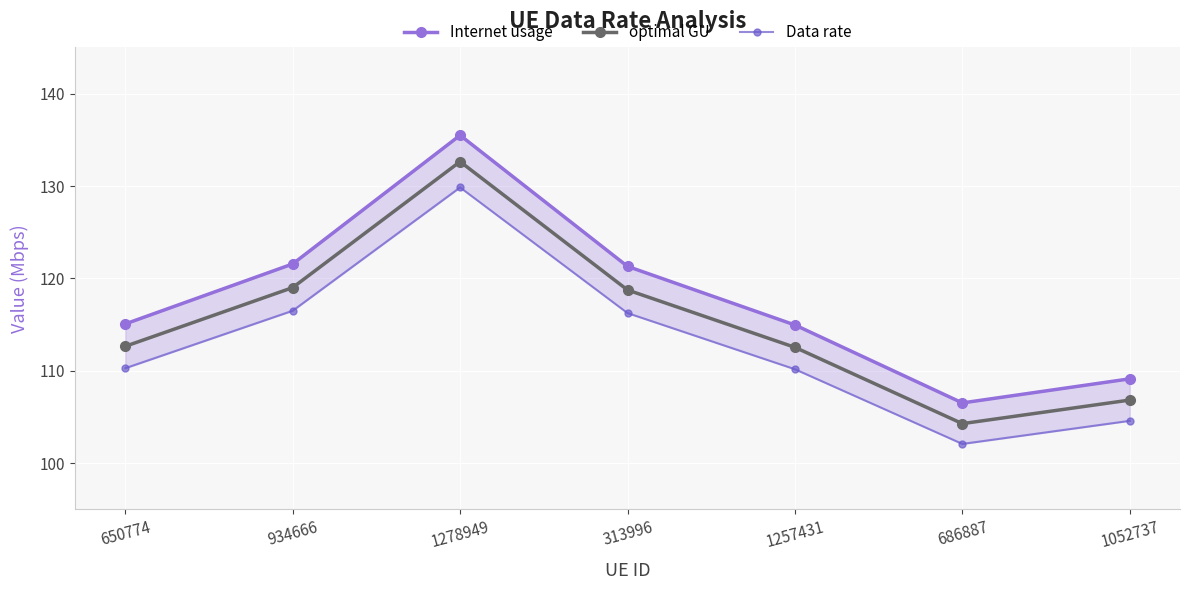

Between 1278949 and 686887, which series saw the biggest shift?

Internet usage